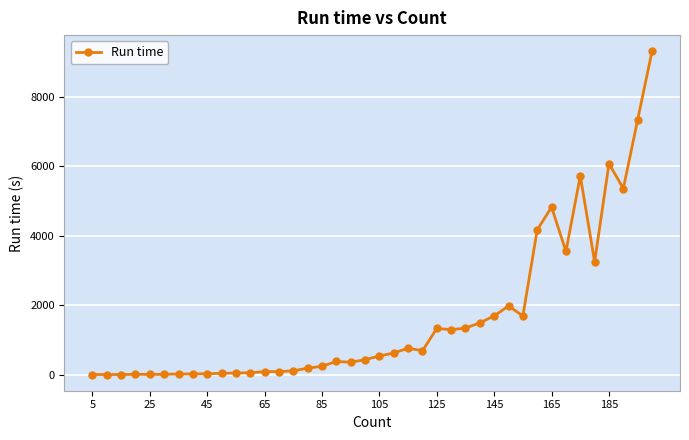

True or false: the data has more than 2 interior local peaks.

True